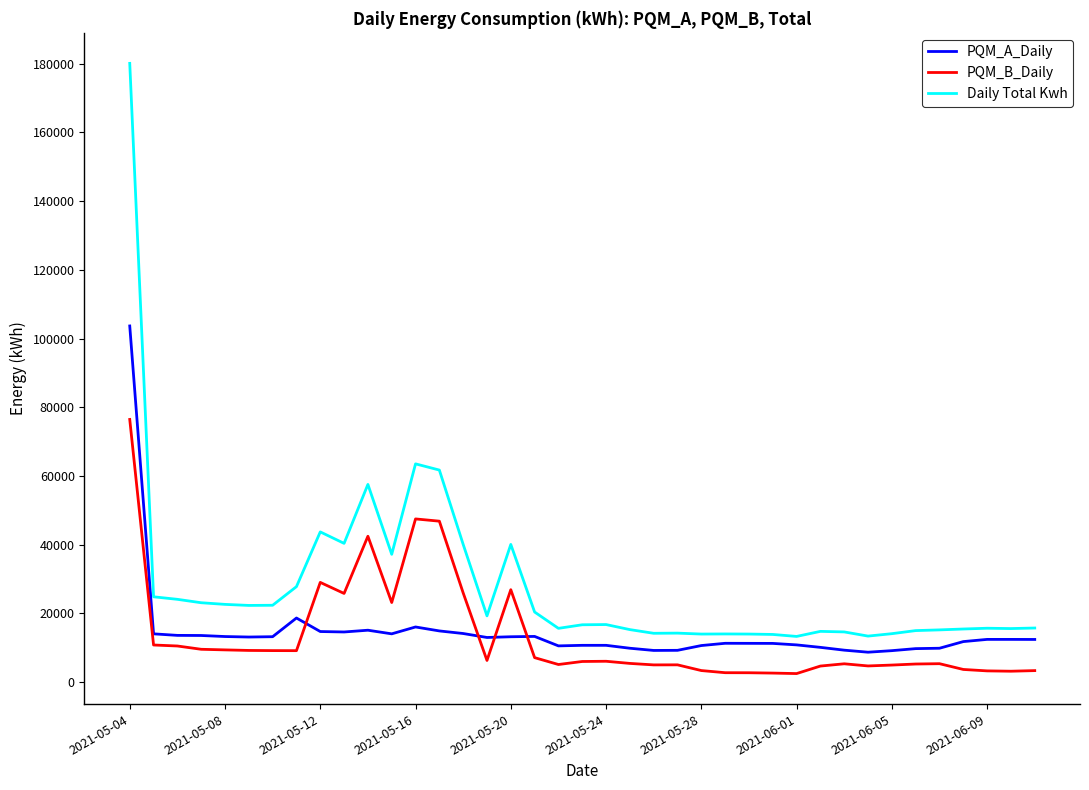

List the series in order of their peak value, lowest first.

PQM_B_Daily, PQM_A_Daily, Daily Total Kwh